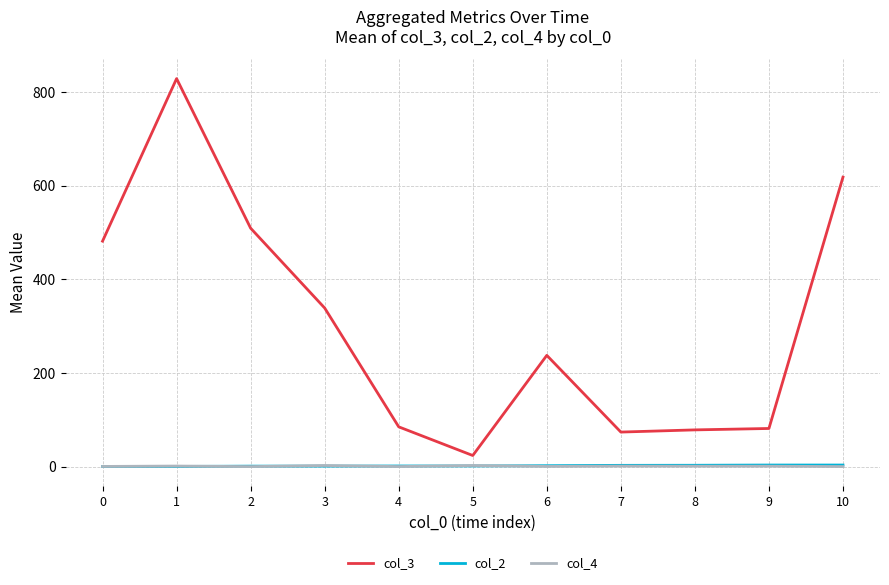

What is the sum of all col_4 values?

16.7